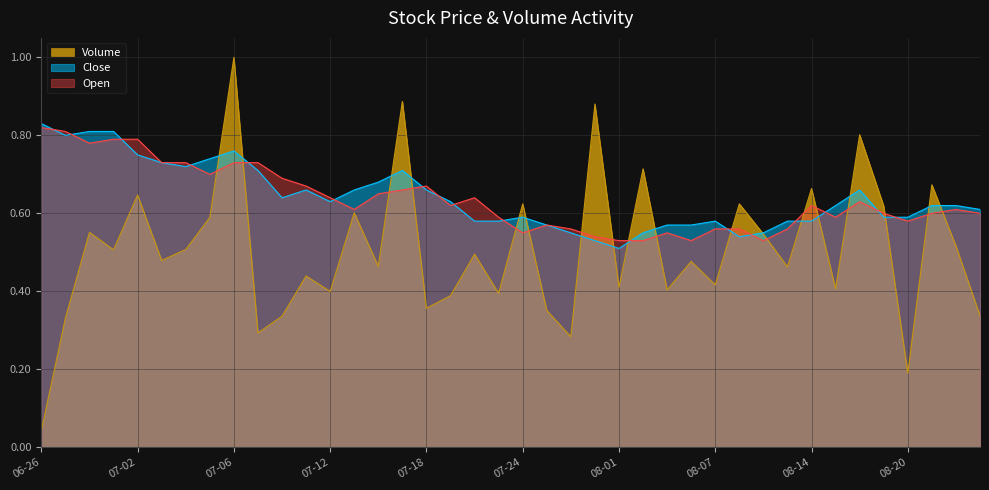

Rank the series by their maximum value, from lowest to highest.

Open, Close, Volume